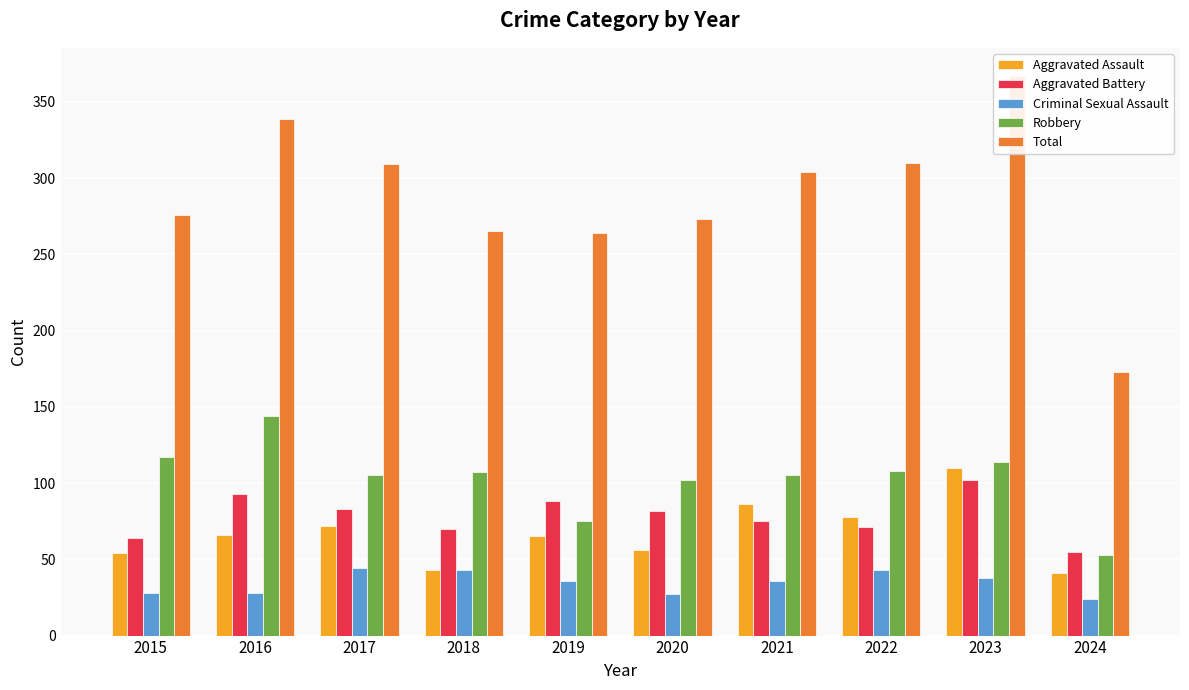

The Criminal Sexual Assault series shows 38 at 2023. True or false?

True